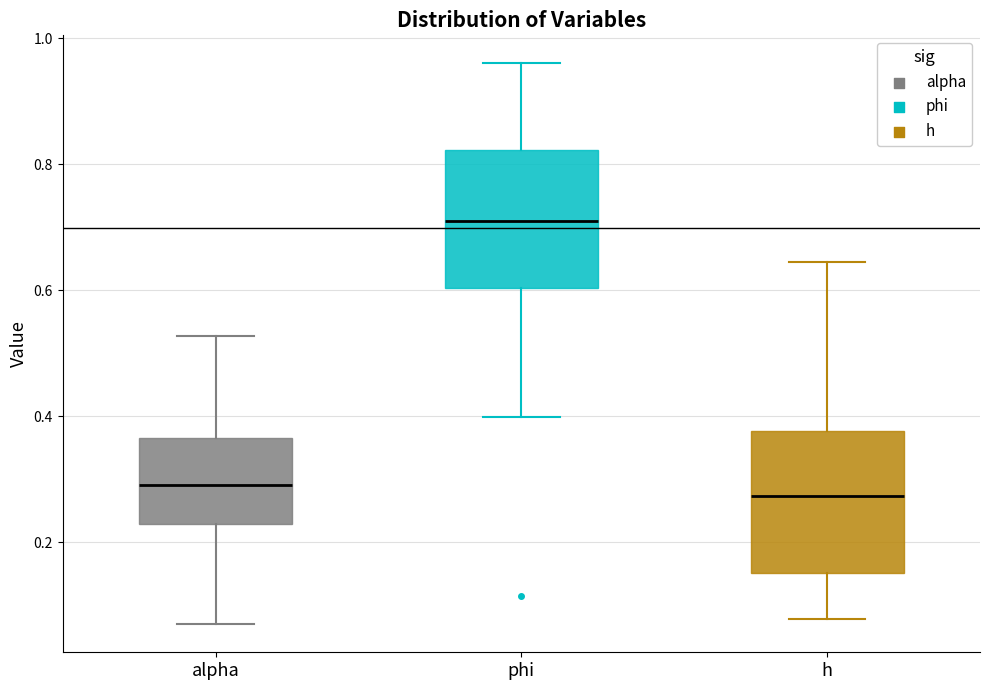

Reading left to right, transcribe this box plot: for each box, give where its median line is, the range the box spans, and where its two whiskers end, as read against the y-axis. The values are not printed on the chart, so give them approximately, as read against the axis.

alpha: median 0.30, box 0.22 to 0.36, whiskers 0.06 to 0.52
phi: median 0.70, box 0.60 to 0.82, whiskers 0.40 to 0.96
h: median 0.28, box 0.16 to 0.38, whiskers 0.08 to 0.64